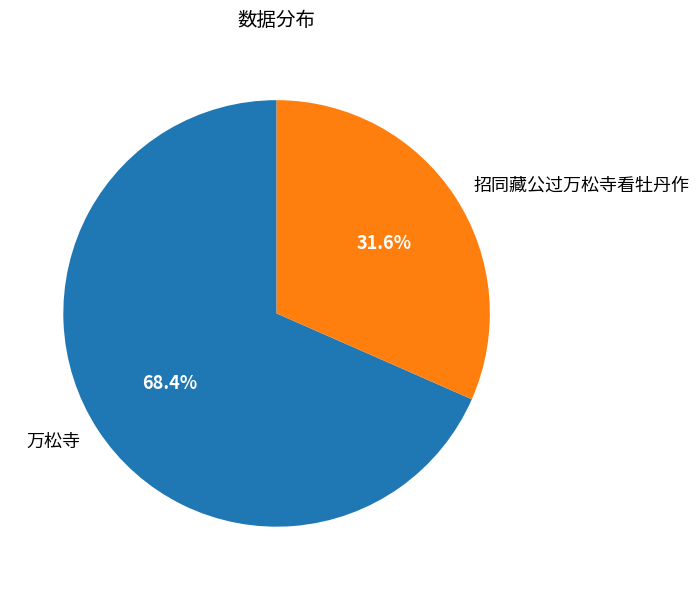

Is 招同藏公过万松寺看牡丹作 the majority of the pie?

No